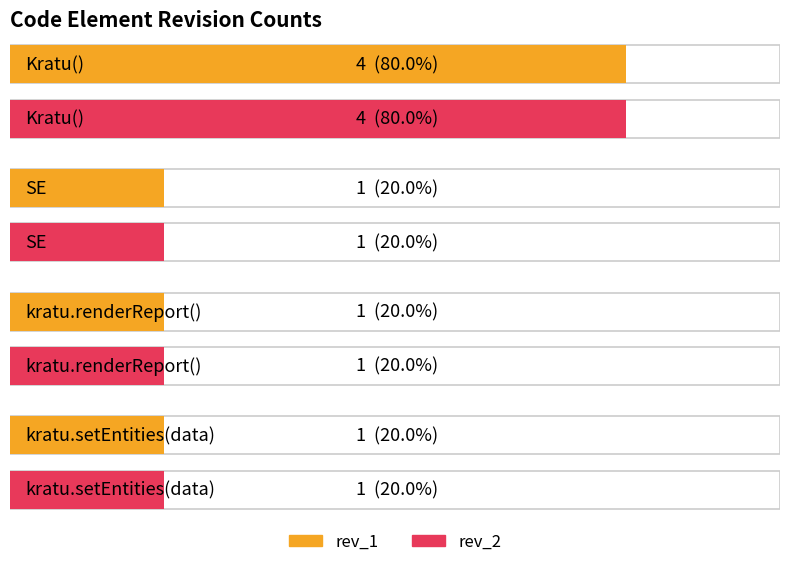

Is it true that rev_1 equals 4 at Kratu()?

True